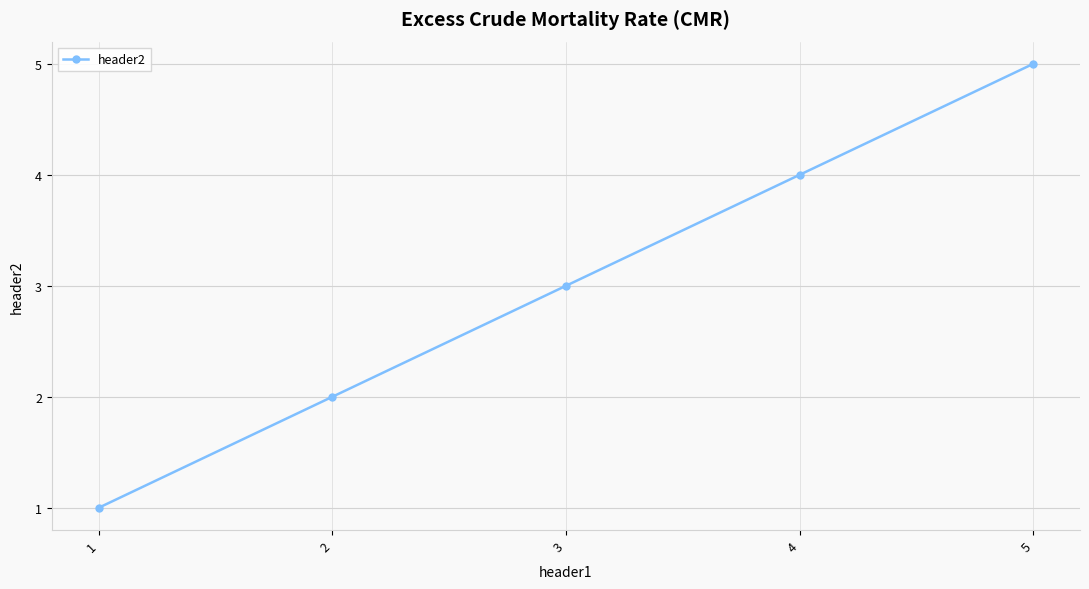

At which category does the chart reach its peak across all series?

5